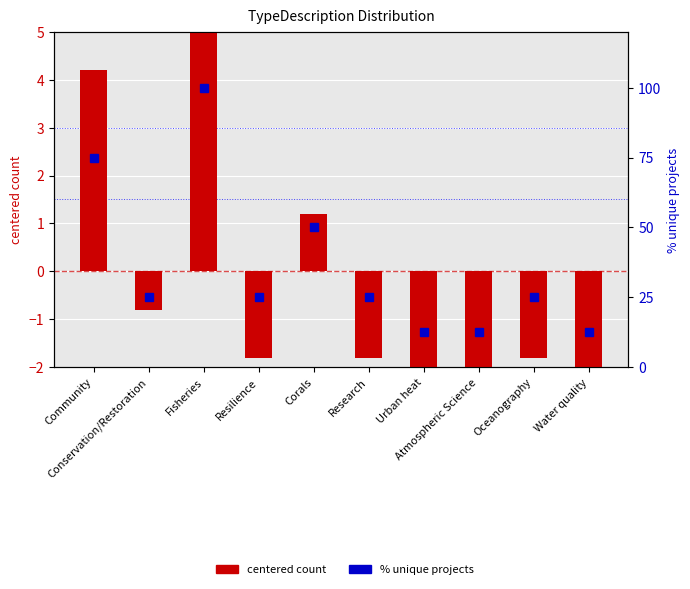

Where does the centered count series first go above -1?

Community